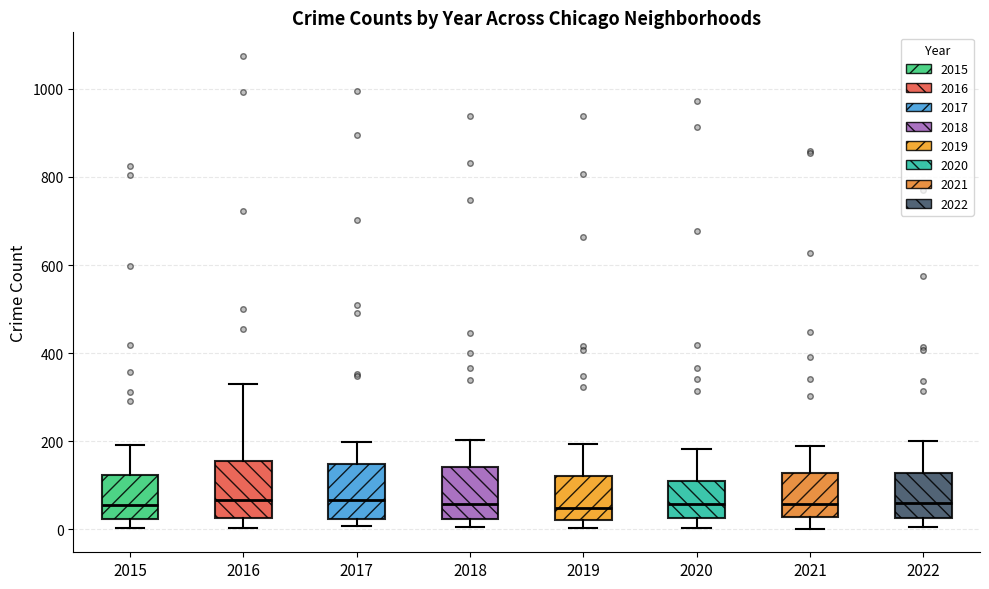

Reading left to right, transcribe this box plot: for each box, give where its median line is, the range the box spans, and where its two whiskers end, as read against the y-axis. The values are not printed on the chart, so give them approximately, as read against the axis.

2015: median 60, box 20 to 120, whiskers 0 to 200
2016: median 60, box 20 to 160, whiskers 0 to 320
2017: median 60, box 20 to 140, whiskers 0 to 200
2018: median 60, box 20 to 140, whiskers 0 to 200
2019: median 40, box 20 to 120, whiskers 0 to 200
2020: median 60, box 20 to 100, whiskers 0 to 180
2021: median 60, box 20 to 120, whiskers 0 to 180
2022: median 60, box 20 to 120, whiskers 0 to 200